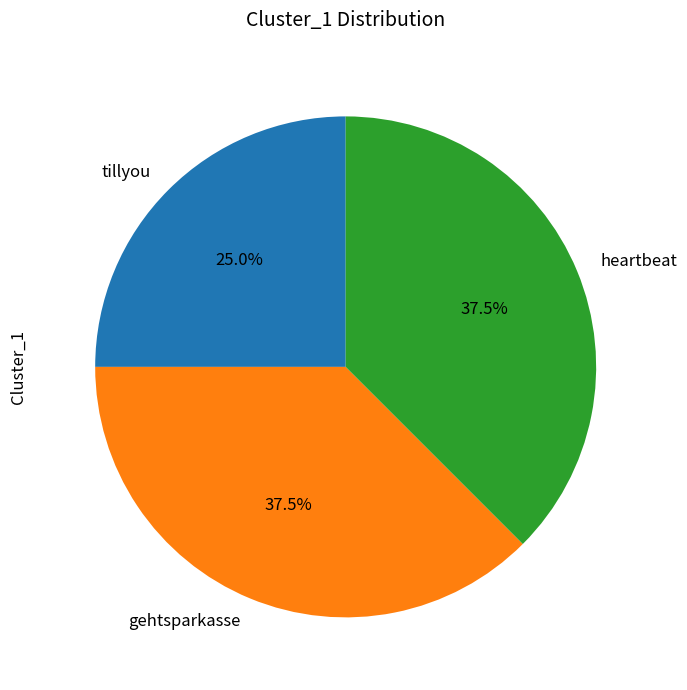

How many segments does this pie chart have?

3